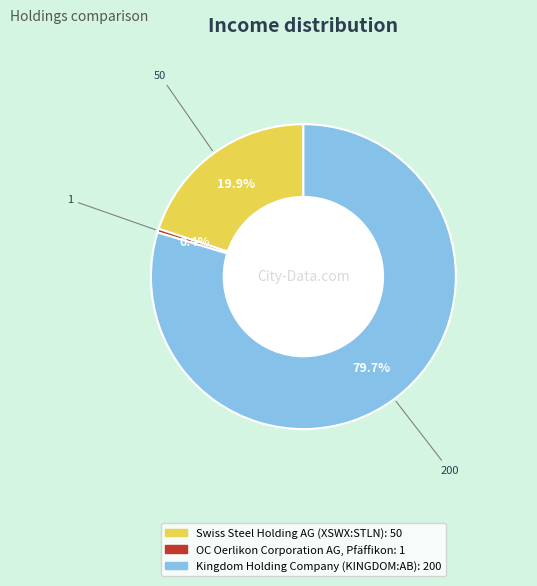

What percentage is NOT represented by OC Oerlikon Corporation AG, Pfäffikon?

99.6%